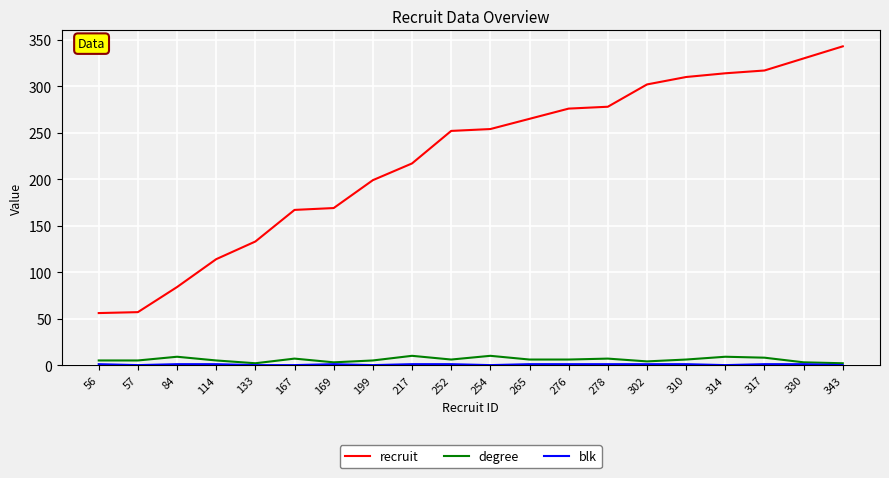

True or false: degree and recruit cross at least once.

False